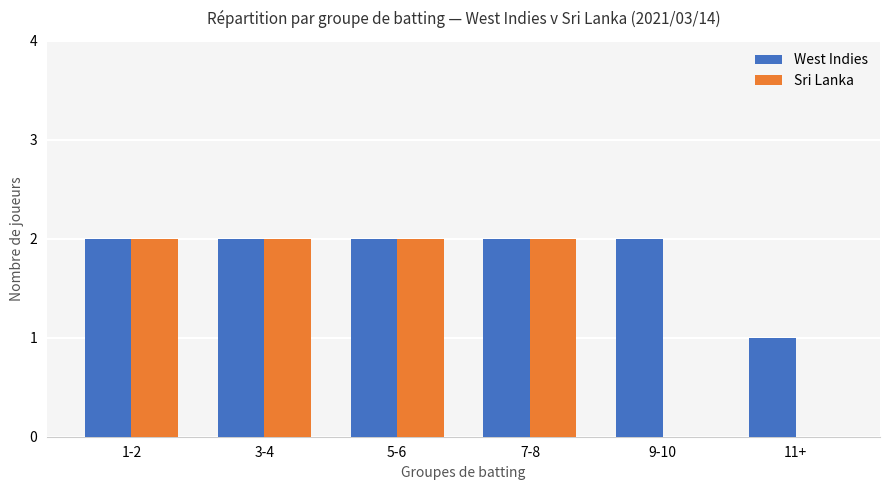

Which series changed the most between 7-8 and 11+?

Sri Lanka